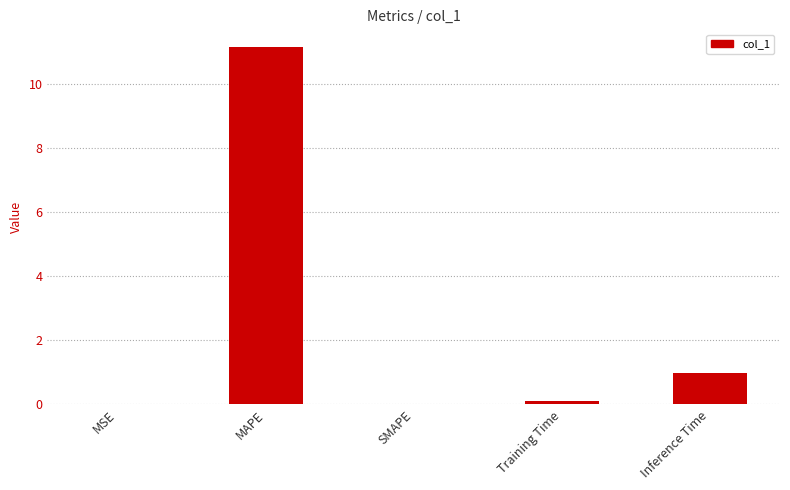

At which label is the value closest to 5?

Inference Time